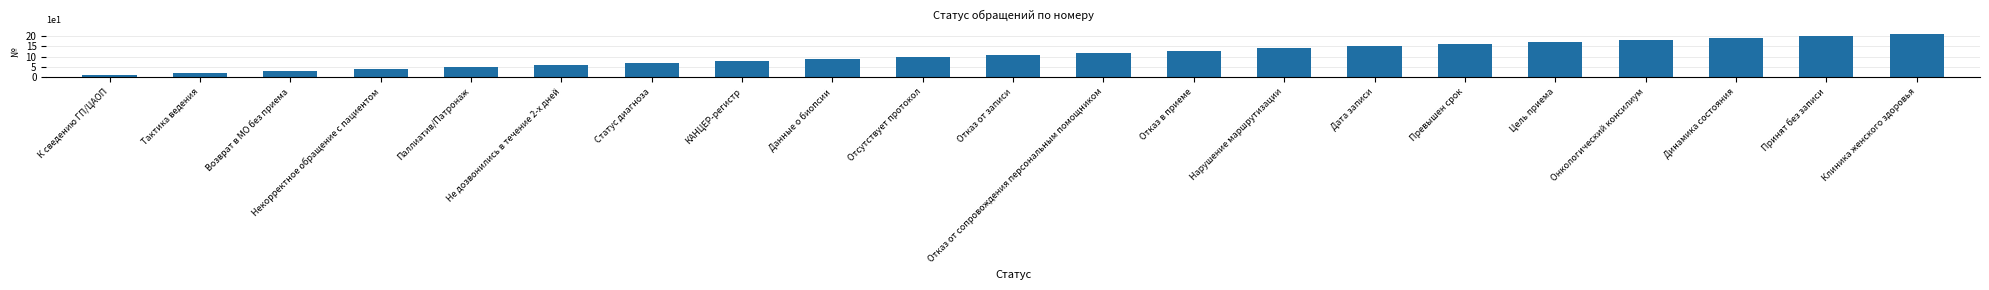

List the labels in order of value, smallest first.

К сведению ГП/ЦАОП, Тактика ведения, Возврат в МО без приема, Некорректное обращение с пациентом, Паллиатив/Патронаж, Не дозвонились в течение 2-х дней, Статус диагноза, КАНЦЕР-регистр, Данные о биопсии, Отсутствует протокол, Отказ от записи, Отказ от сопровождения персональным помощником, Отказ в приеме, Нарушение маршрутизации, Дата записи, Превышен срок, Цель приема, Онкологический консилиум, Динамика состояния, Принят без записи, Клиника женского здоровья